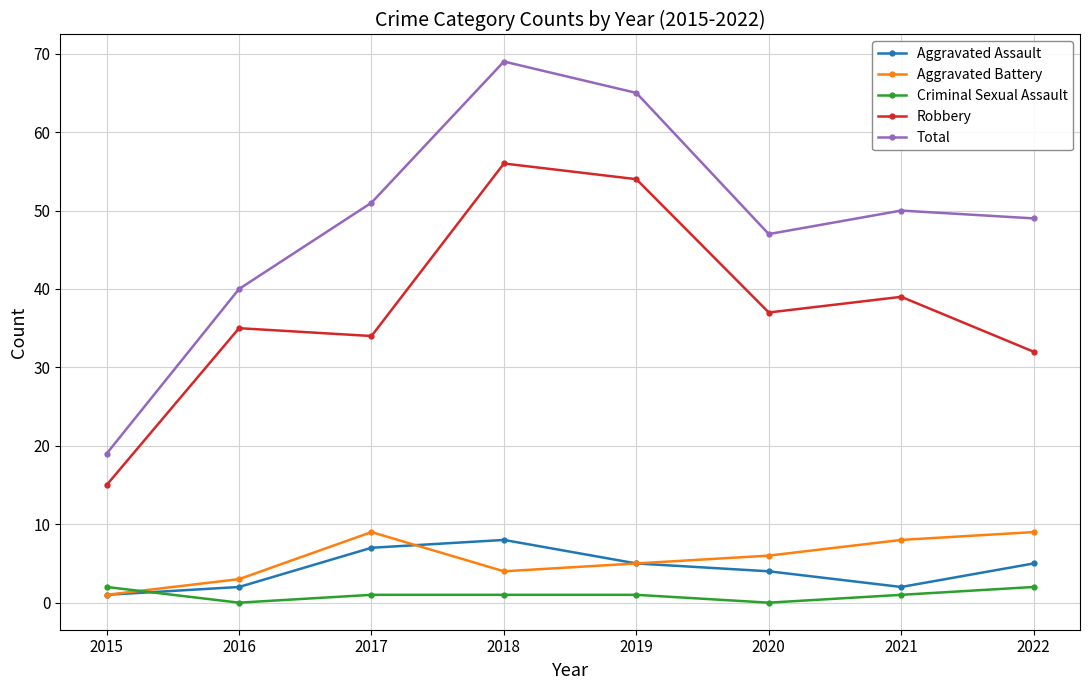

Does the chart have visible grid lines?

Yes